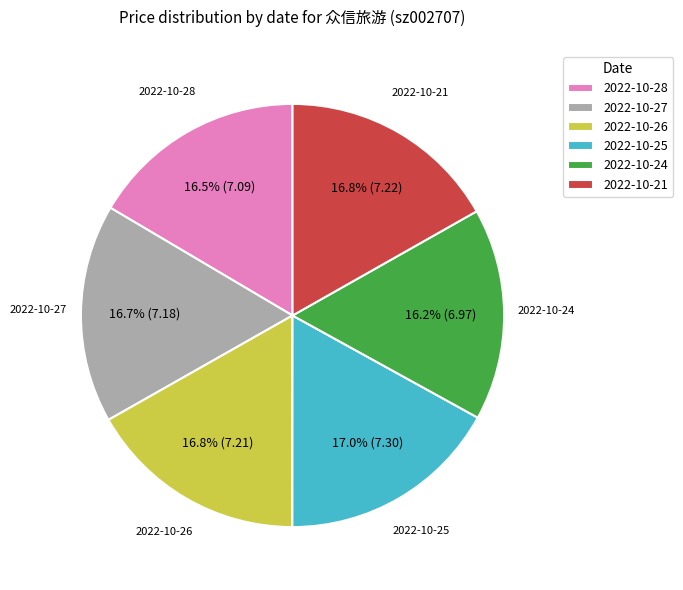

The 2022-10-26 slice represents 6% of the pie. True or false?

False